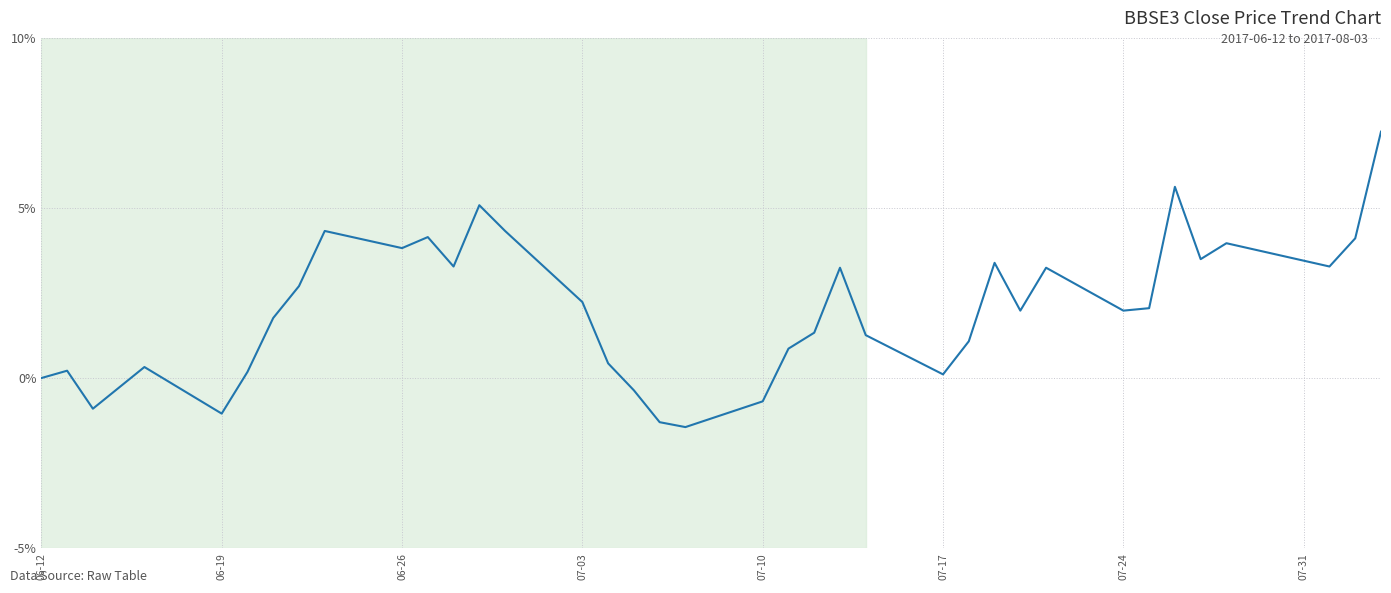

Is this an area chart (filled region under the line)?

No